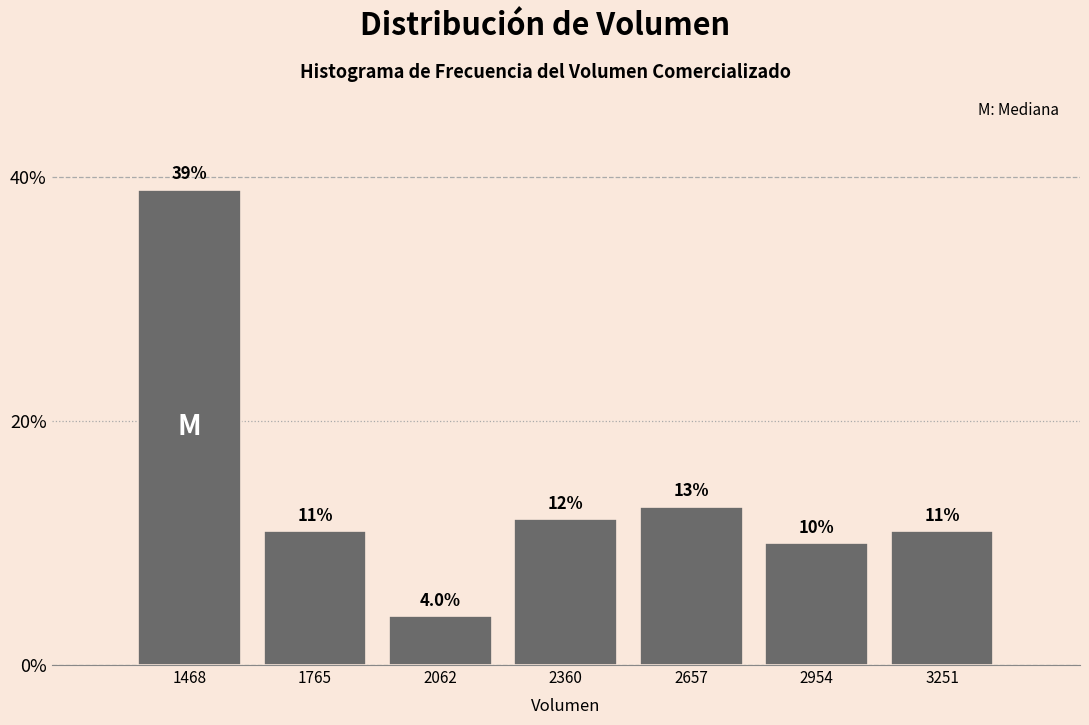

Over which range of the x-axis is the bar tallest?

1300 to 1600